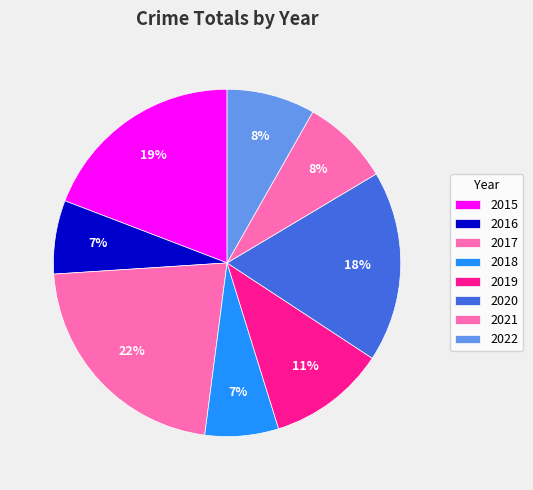

What percentage is the 2019 slice, to the nearest percent?

11%